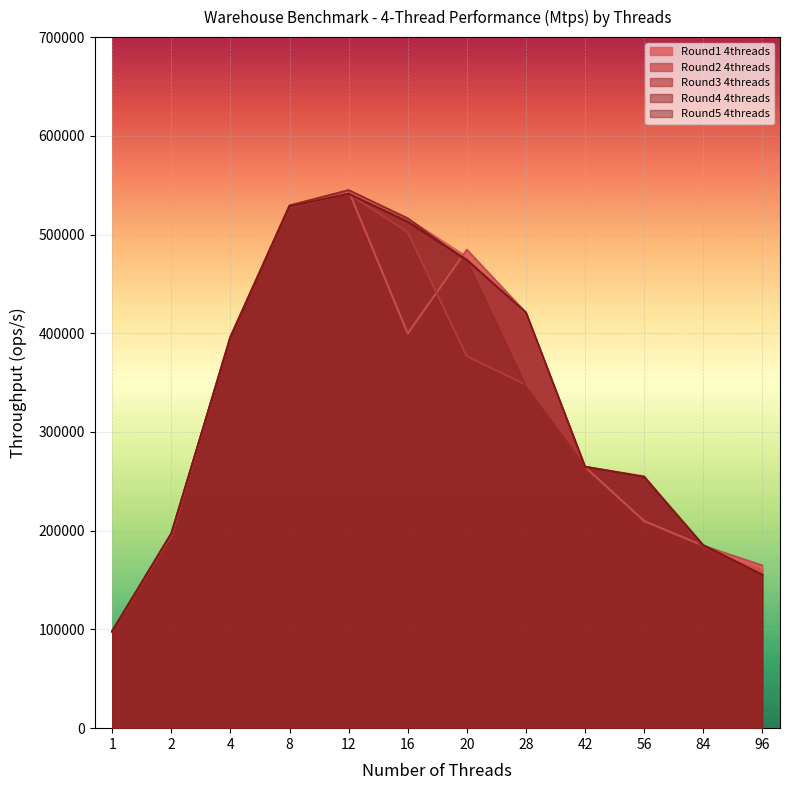

How many data points in Round4_4threads are less than 346033?

6